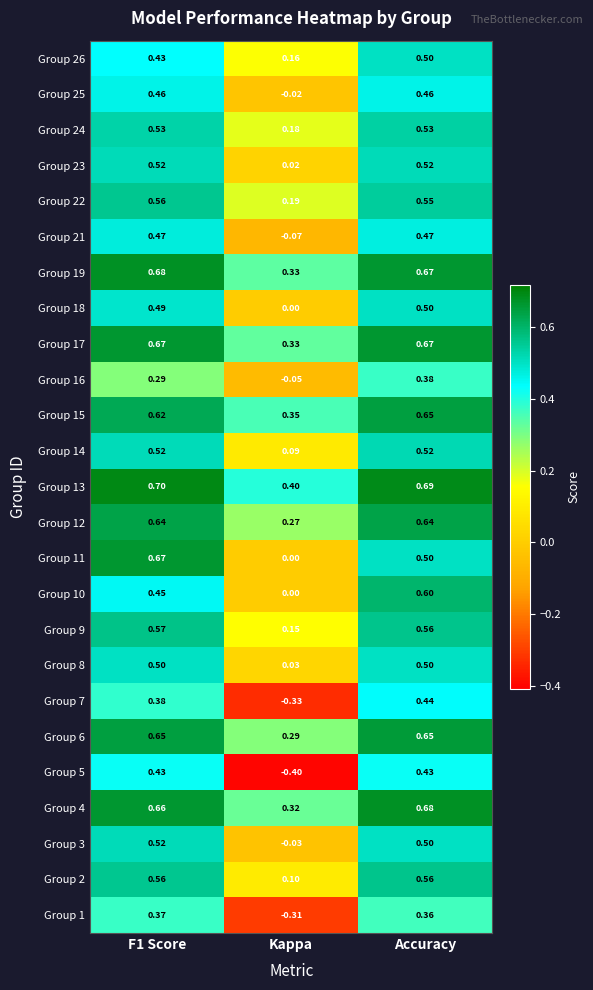

Is the value of Group 14 at Accuracy greater than the value of Group 26 at F1 Score?

Yes